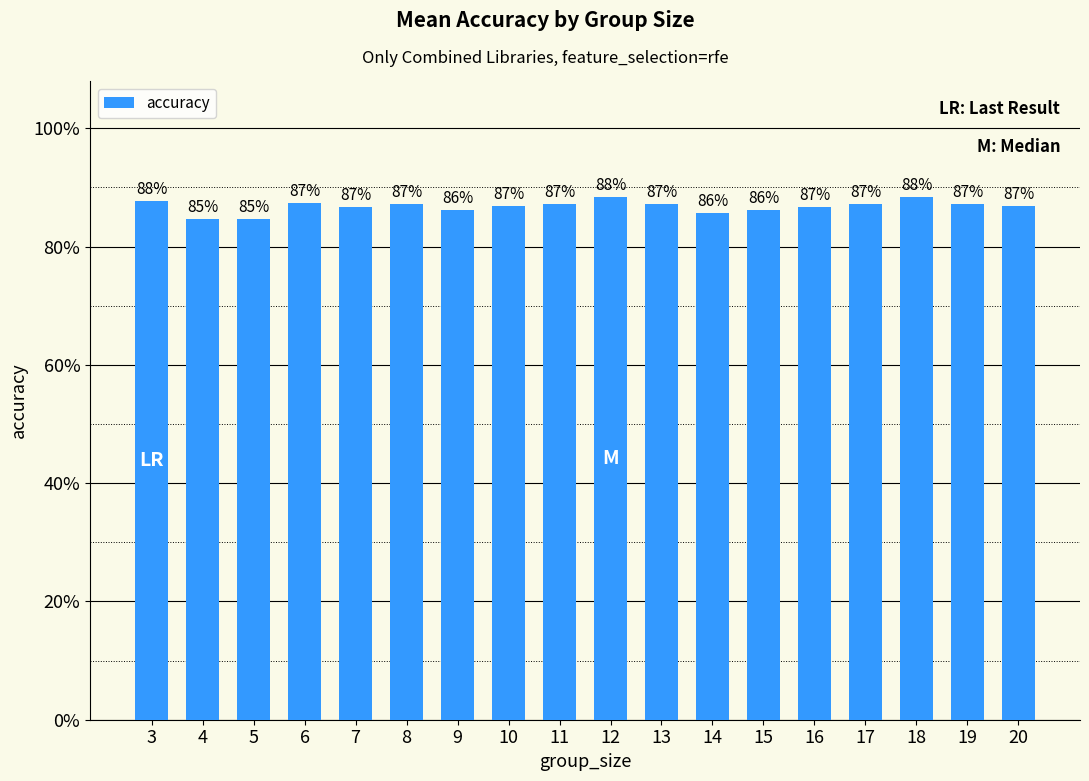

What is the value of the 3rd bar from the left?

0.8